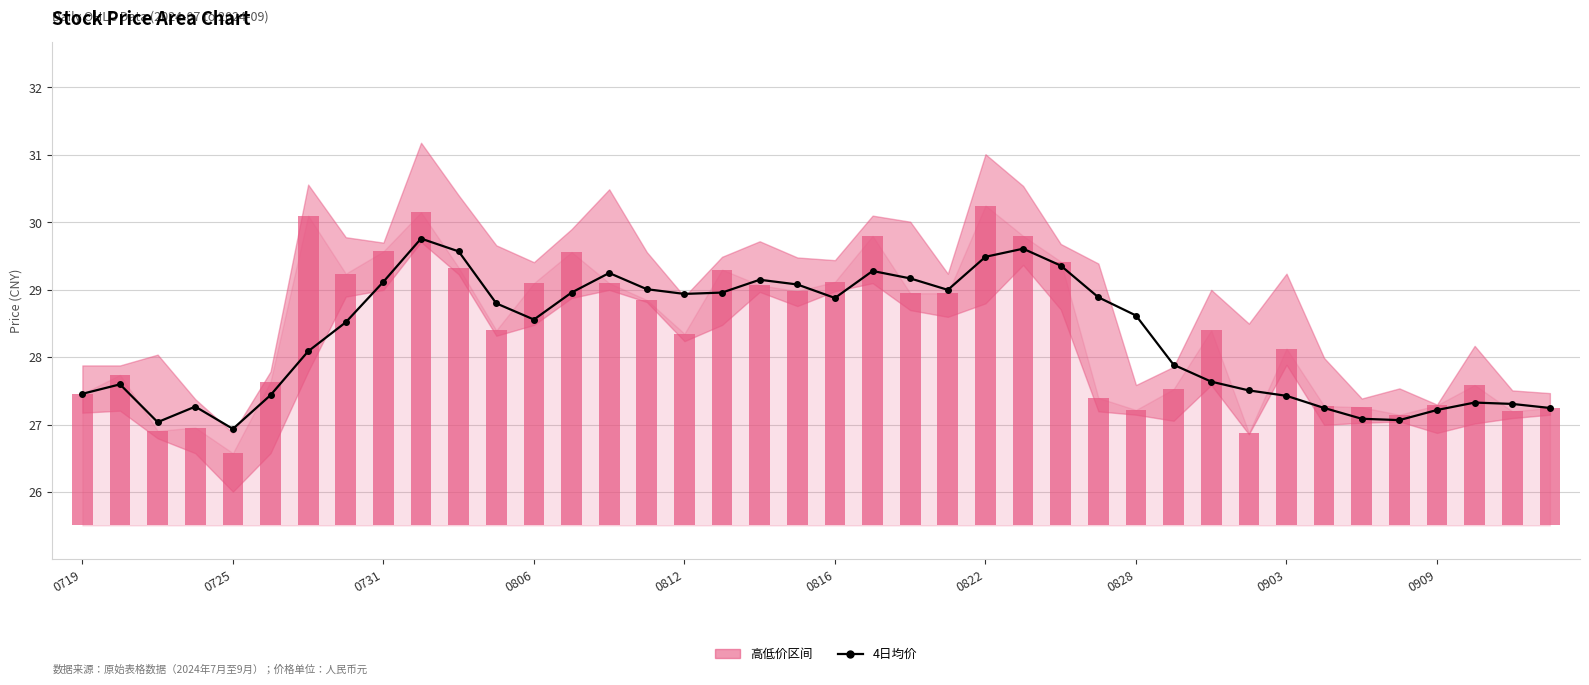

What is the change in value from 13 to 36?

-1.7